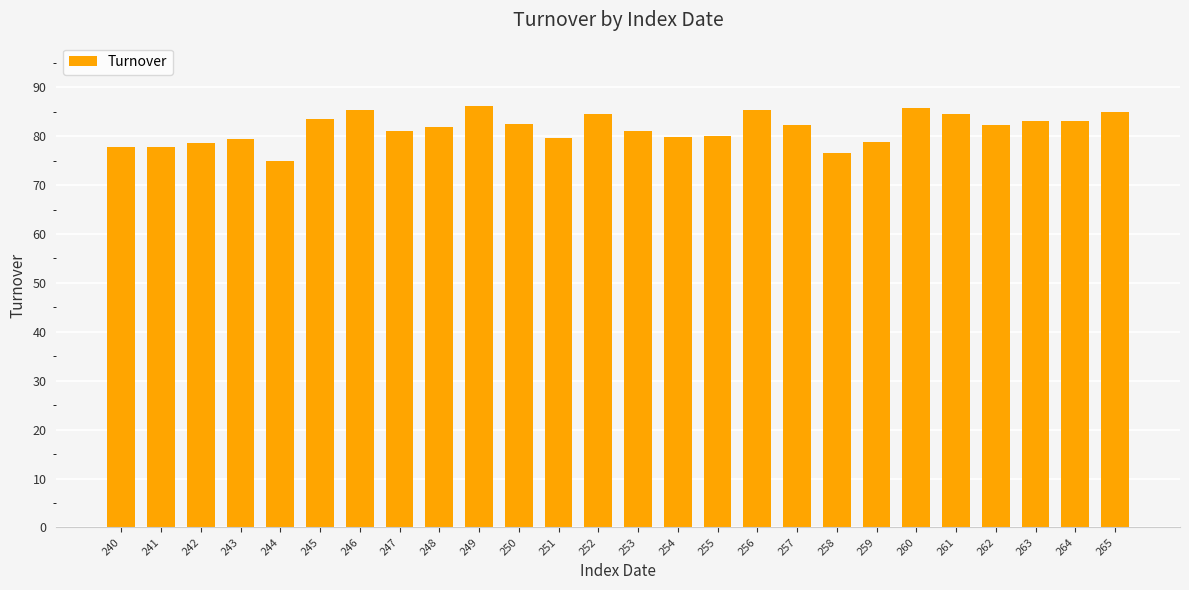

What is the maximum value shown in the chart?

86.2